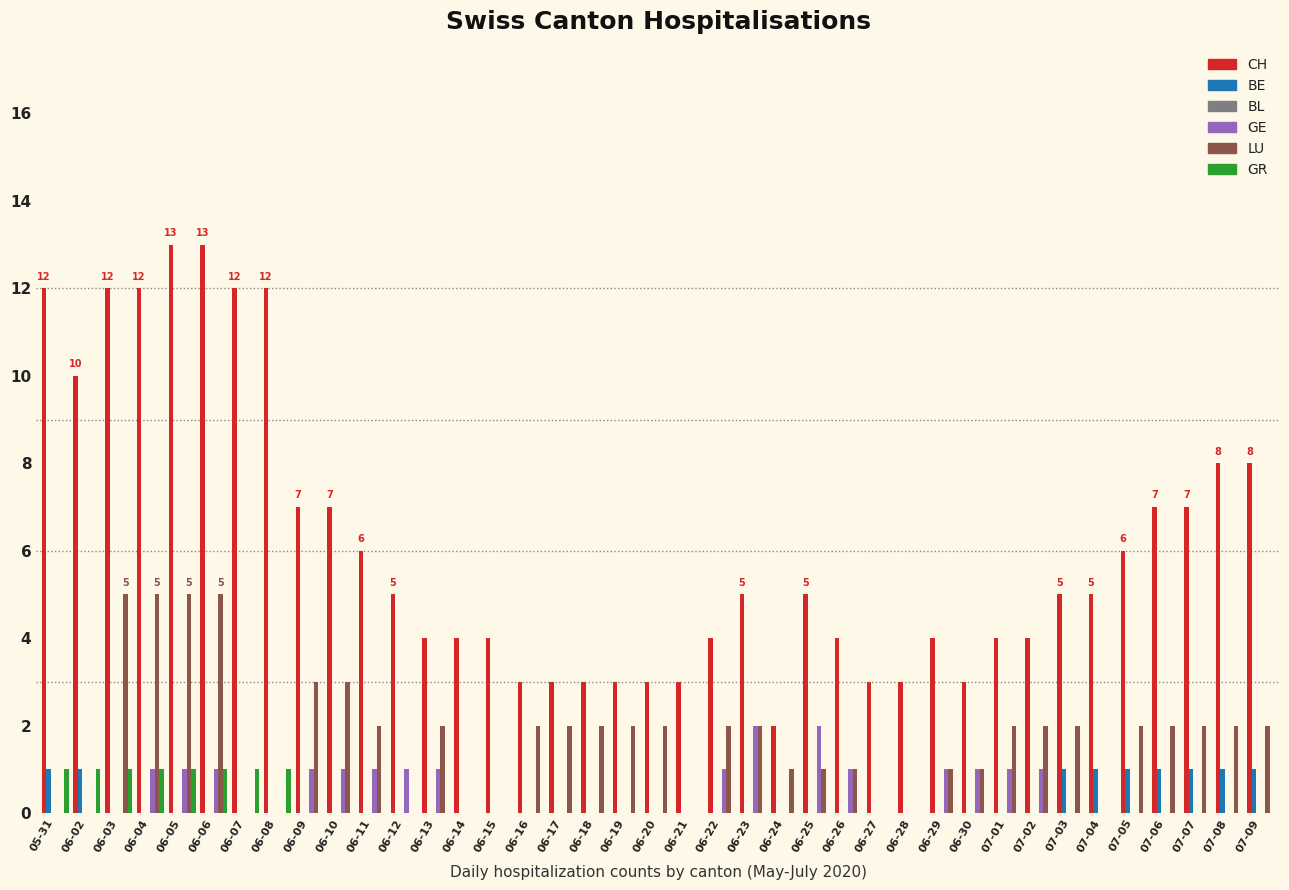

What is the sum of all CH values?

238